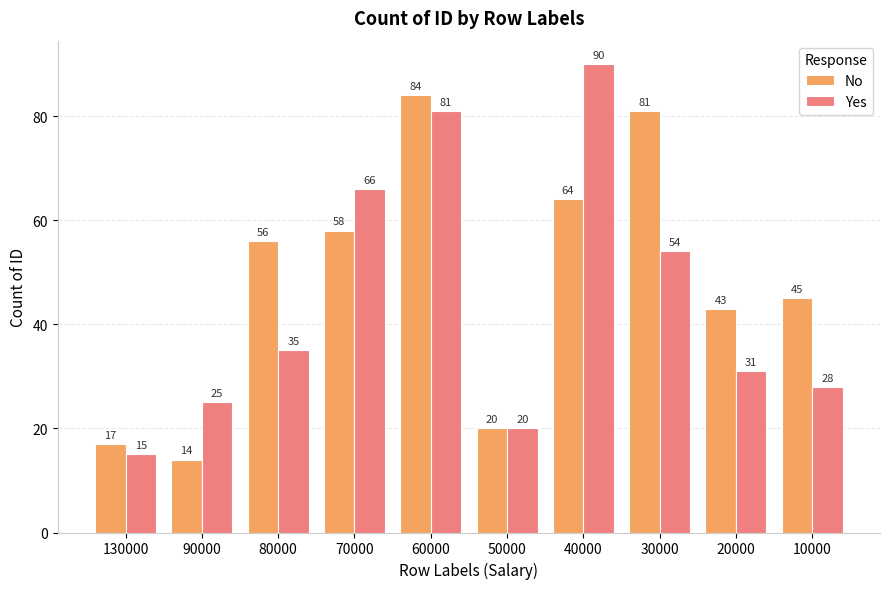

What is the difference between the maximum and minimum values in the Yes series?

75